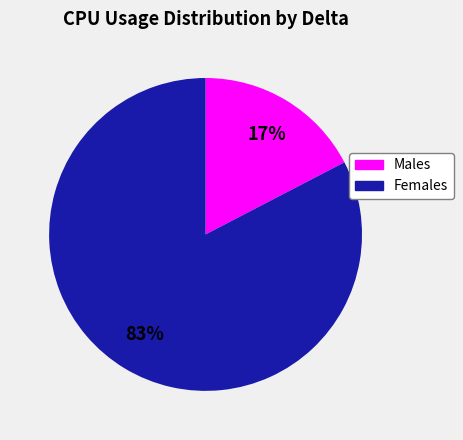

To the nearest percent, what is the average slice percentage?

50%